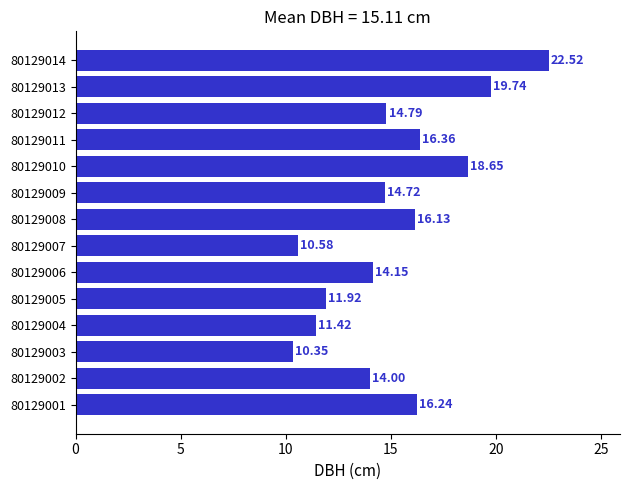

What is the difference between the maximum and minimum values?

12.2